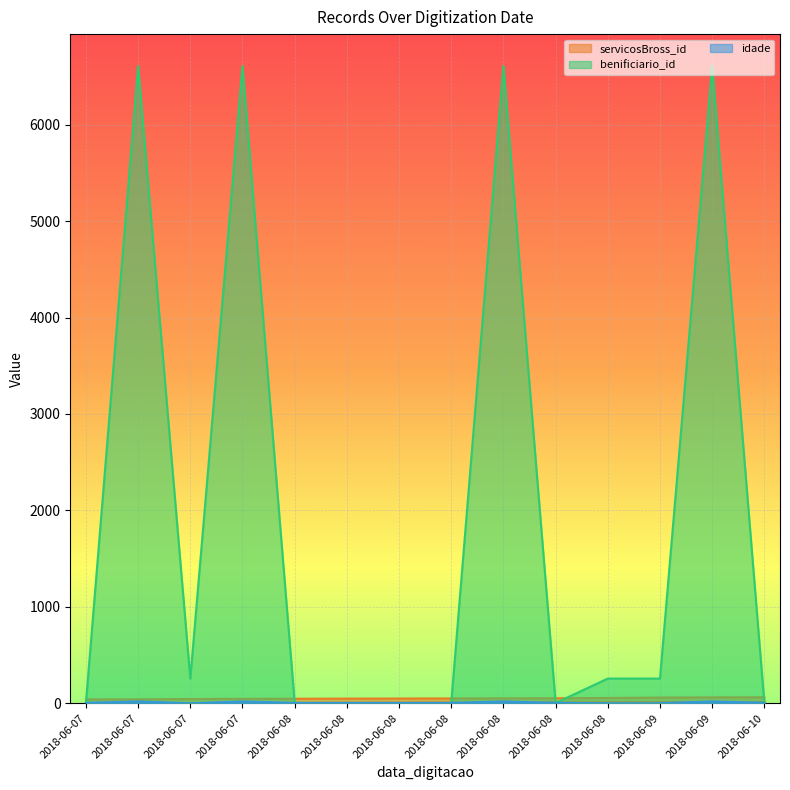

Which series has the largest range (max minus min)?

benificiario_id